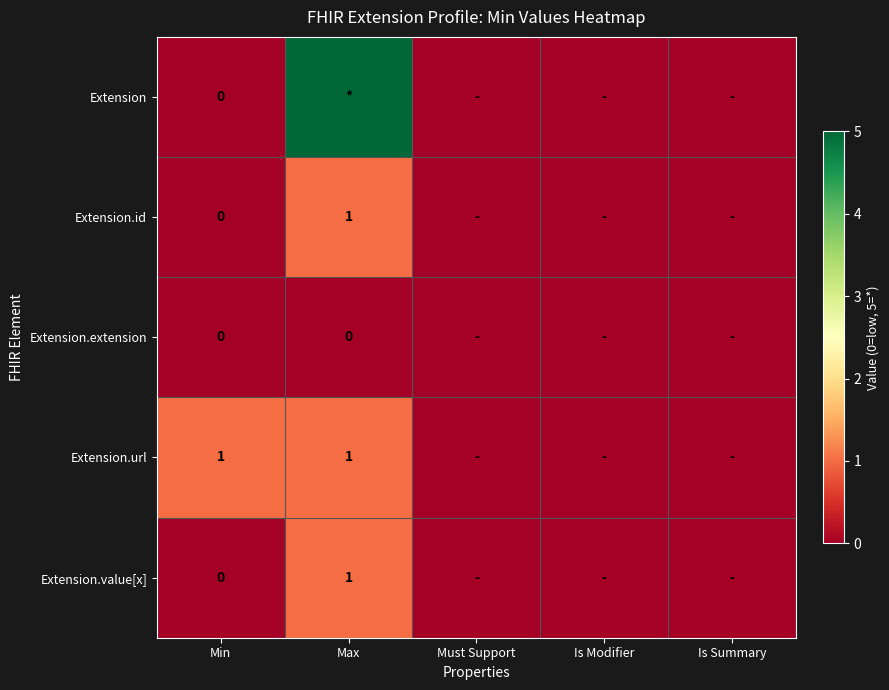

The value of Extension.url at Max is 1. True or false?

True